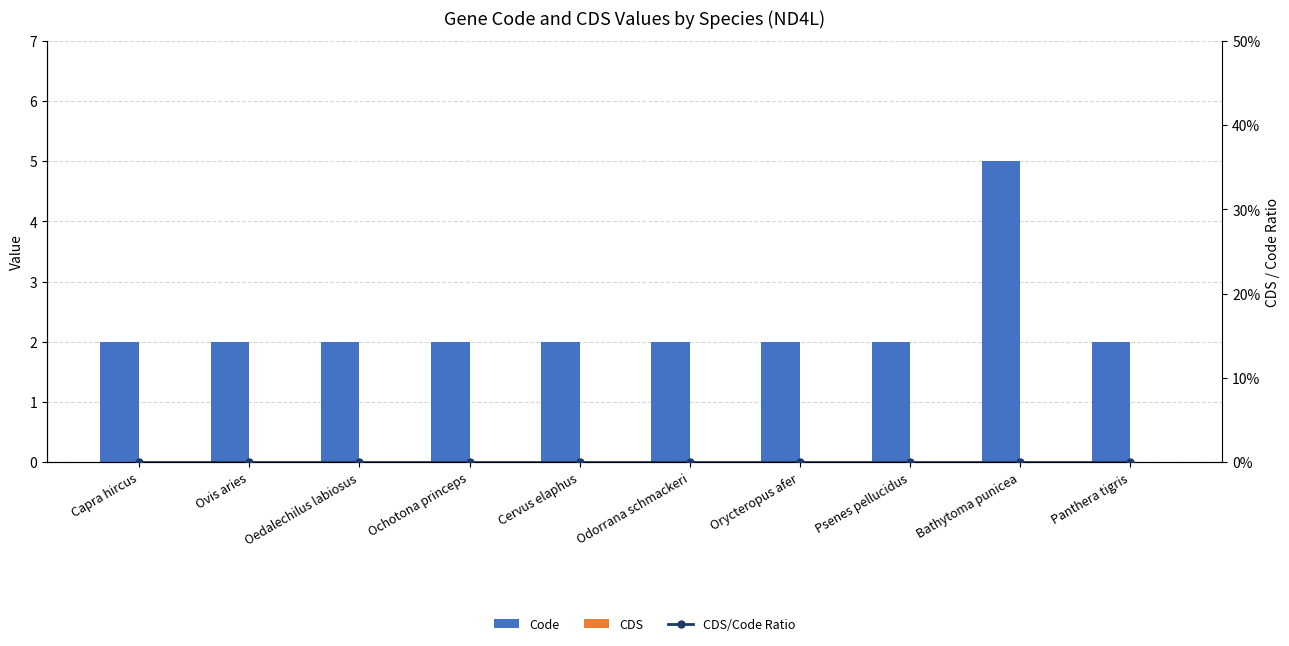

The Code series shows 2 at Capra hircus. True or false?

True